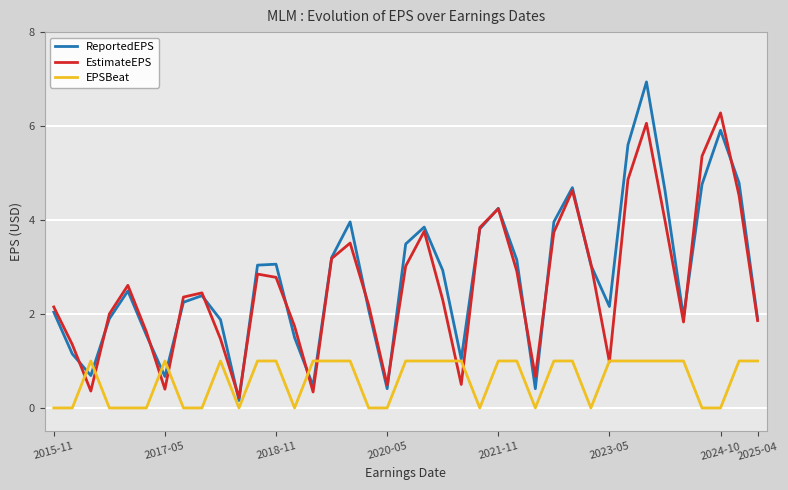

What are all the series names shown in the legend?

ReportedEPS, EstimateEPS, EPSBeat